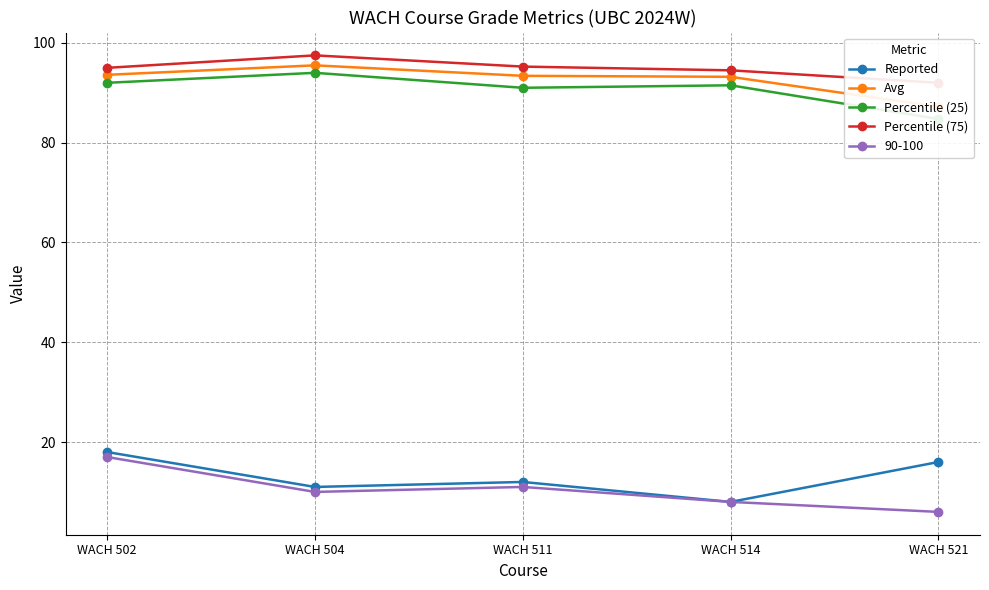

At which label does Reported reach its minimum?

WACH 514